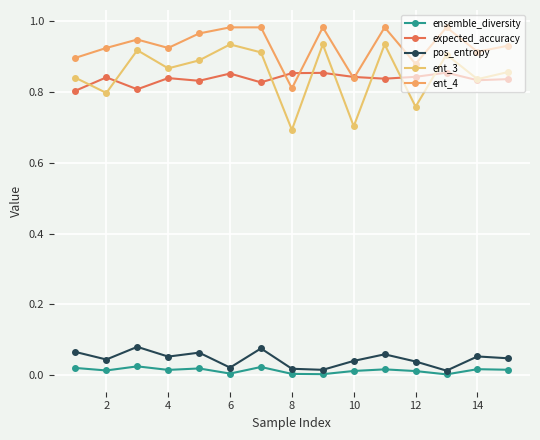

True or false: pos_entropy has more than 1 interior local peaks.

True